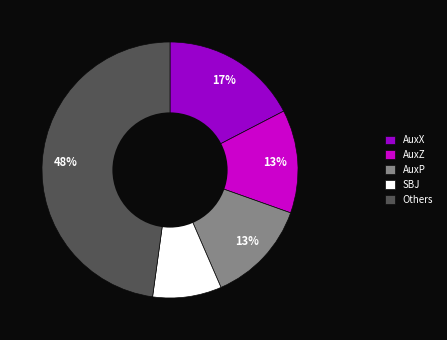

To the nearest percent, what percentage of the pie is SBJ?

9%